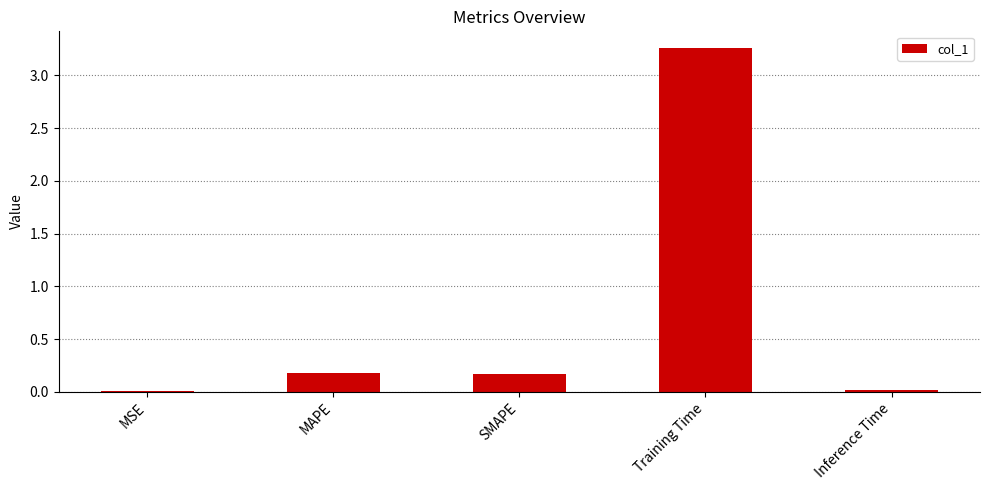

What is the label of the 5th bar from the right?

MSE